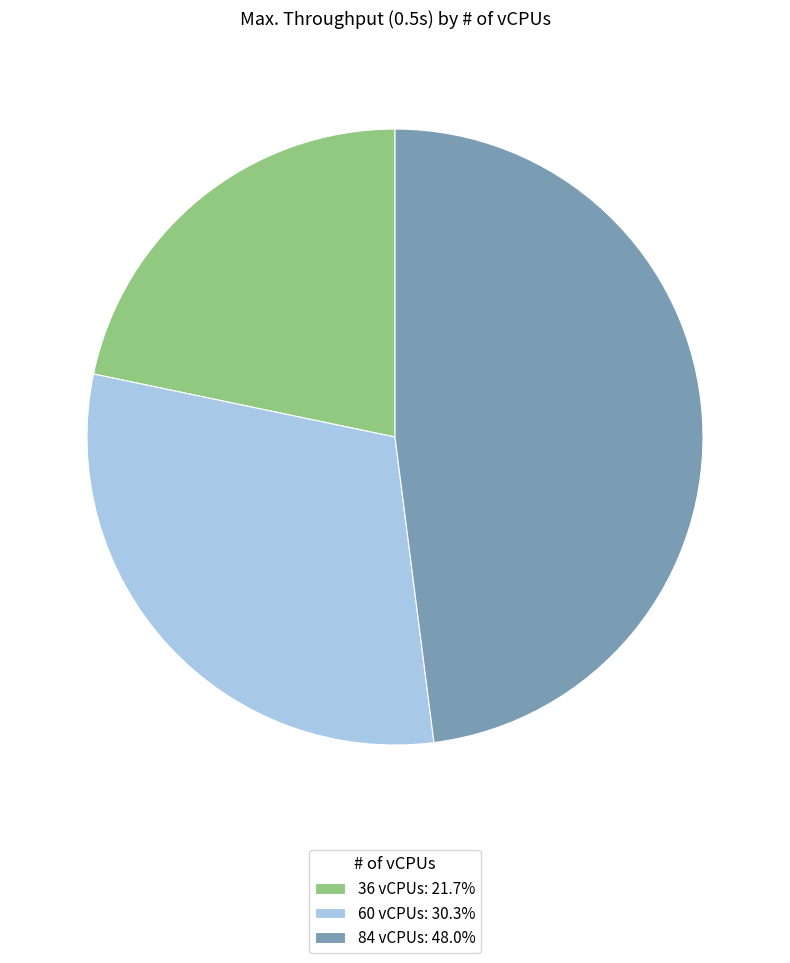

Combined, do 36 and 84 account for over 50%?

Yes